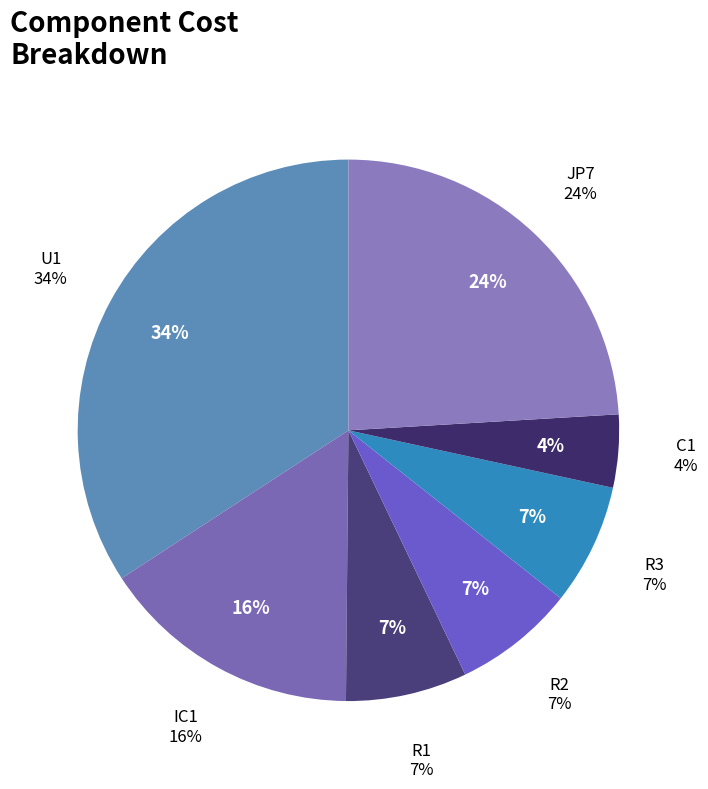

To the nearest percent, what percentage of the pie is C1?

4%